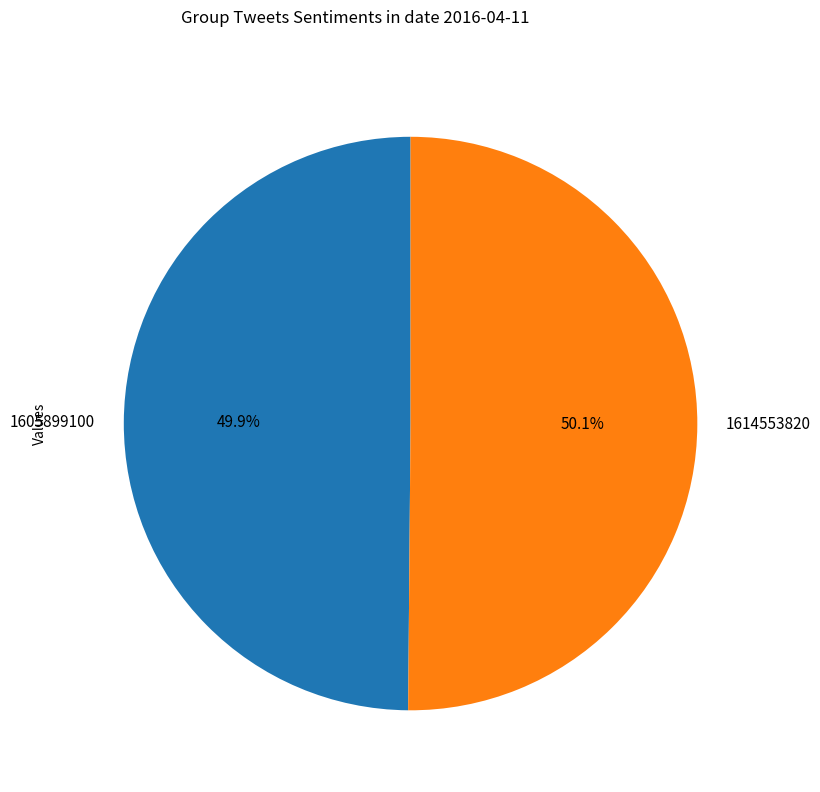

Combined, do 1614553820 and 1605899100 account for over 50%?

Yes